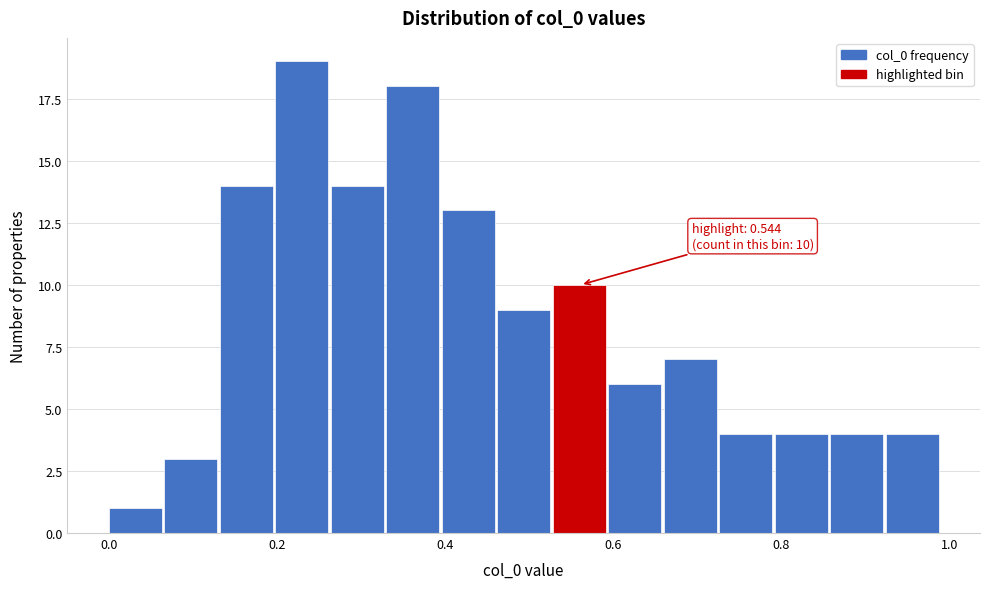

Around what value on the x-axis is the tallest bar? Give the approximate position of its centre, as read against the axis.

0.22